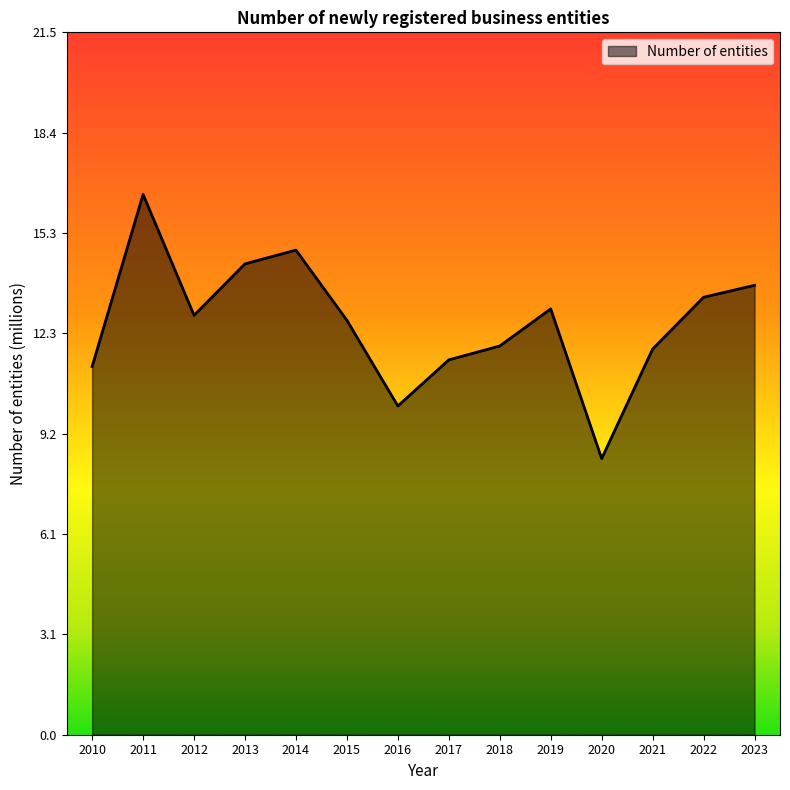

Reading right to left, what are all the values shown in this chart?

13.7	13.4	11.8	8.4	13.0	11.9	11.5	10.0	12.7	14.8	14.4	12.8	16.5	11.3